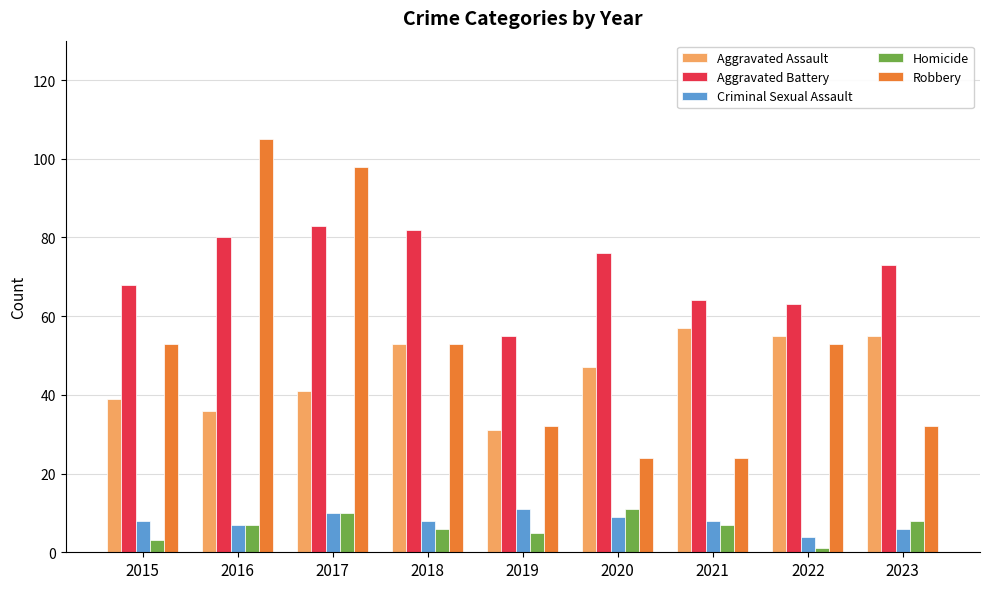

What is the value of the Criminal Sexual Assault bar at the 8th from the left?

4